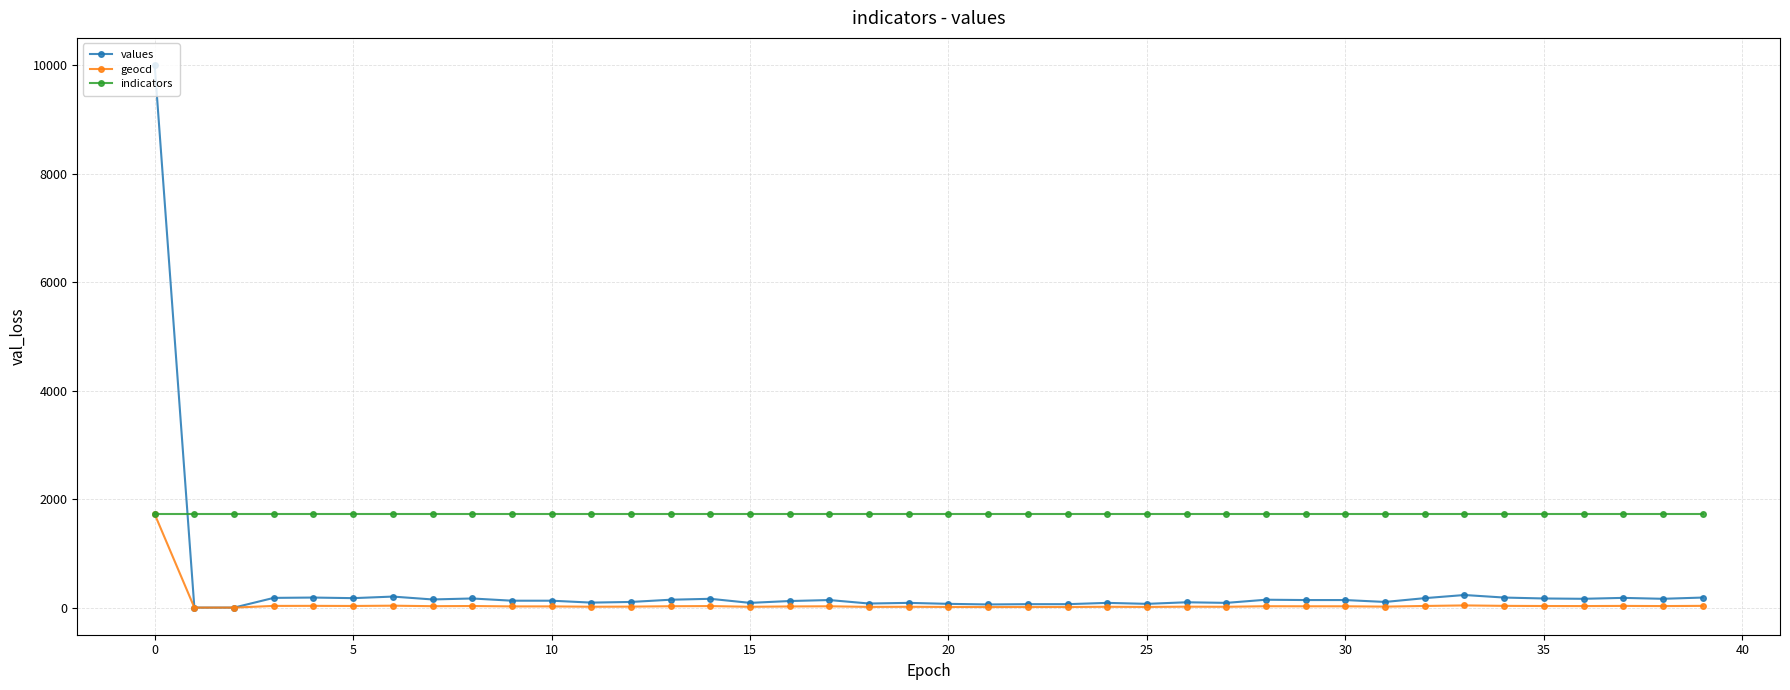

Does the chart display data point markers on the line(s)?

Yes